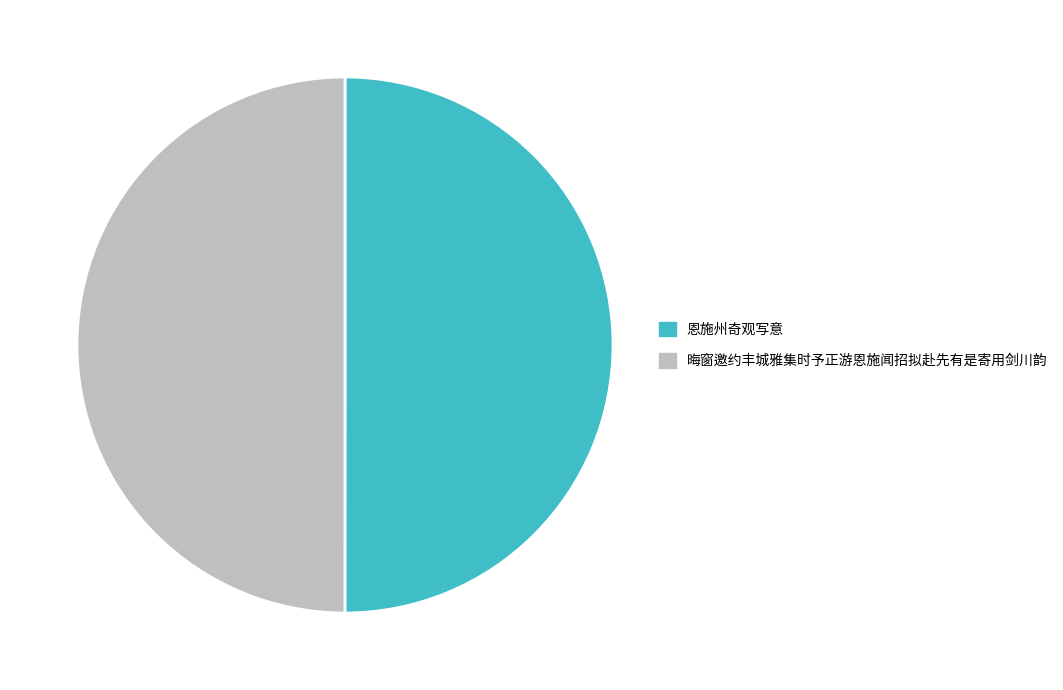

What is the ratio of the value at 晦窗邀约丰城雅集时予正游恩施闻招拟赴先有是寄用剑川韵 to the value at 恩施州奇观写意?

1.0